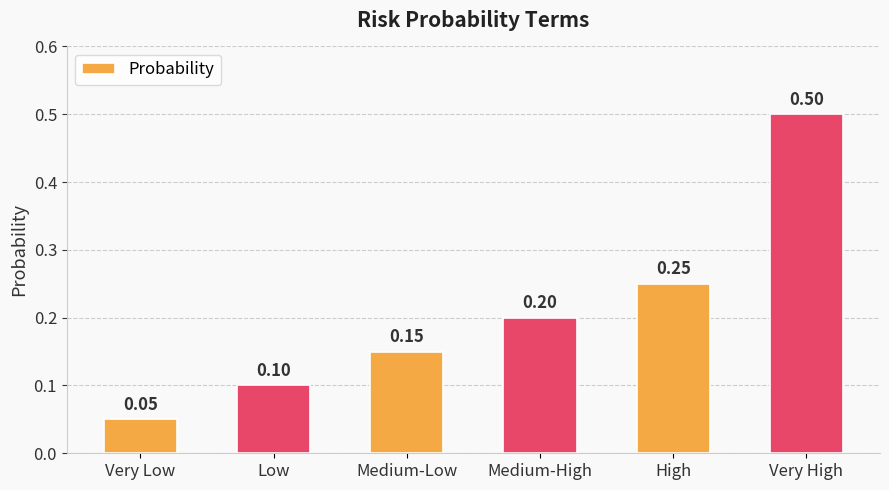

What is the label of the 1st bar from the right?

Very High